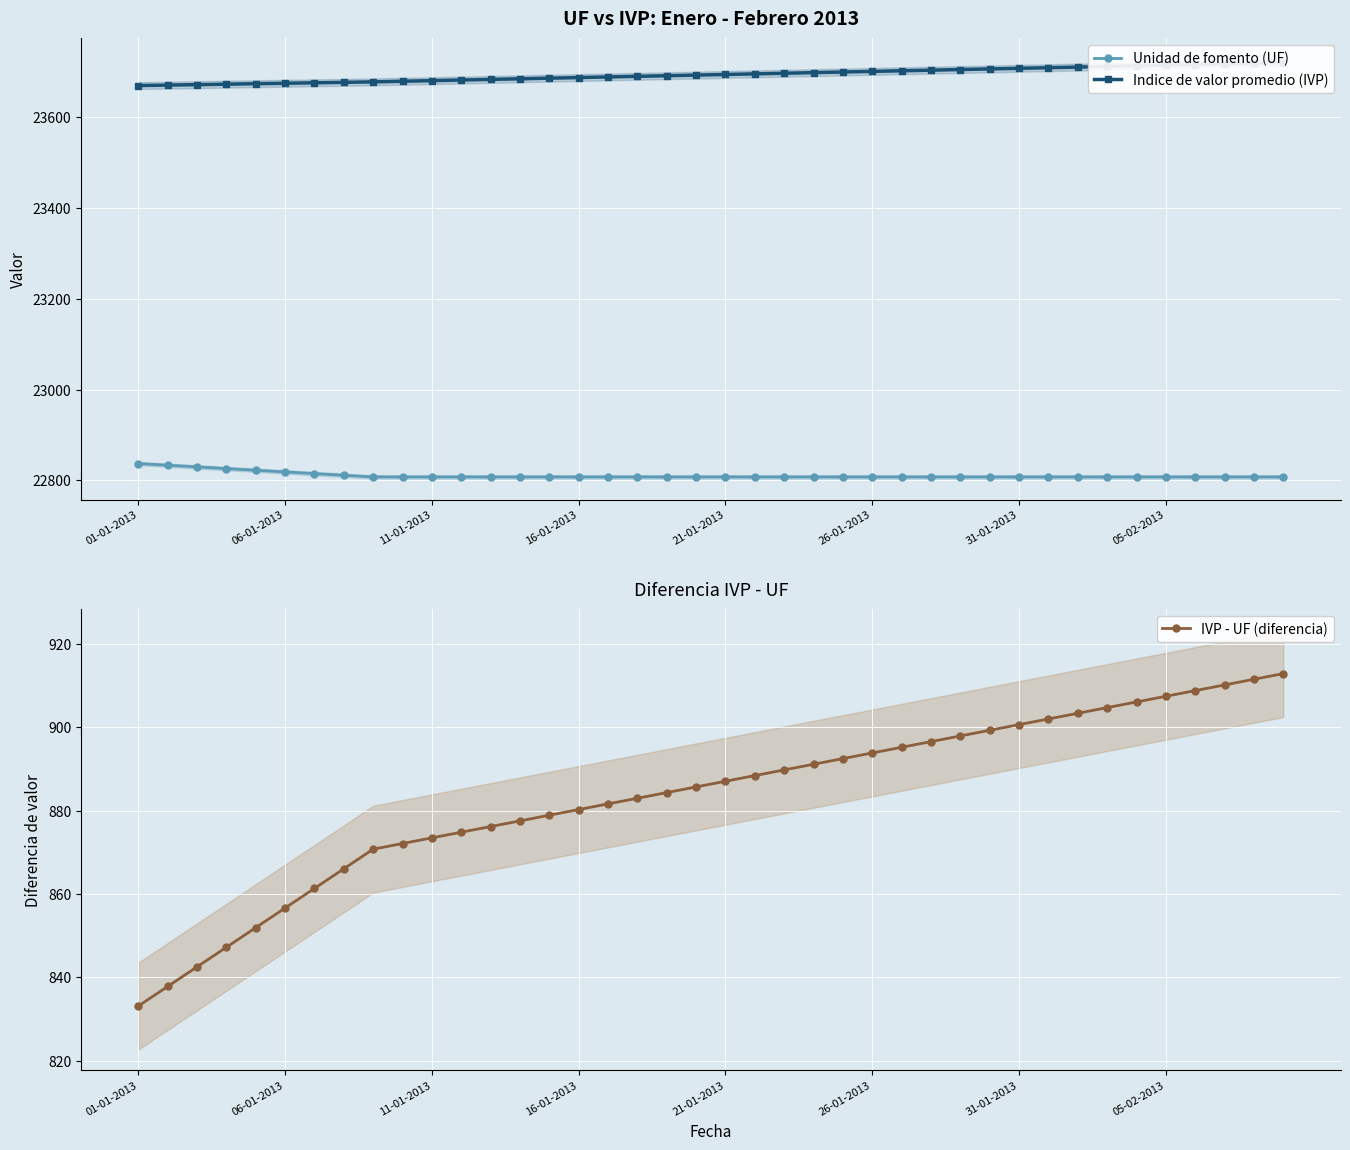

Does the chart display data point markers on the line(s)?

Yes